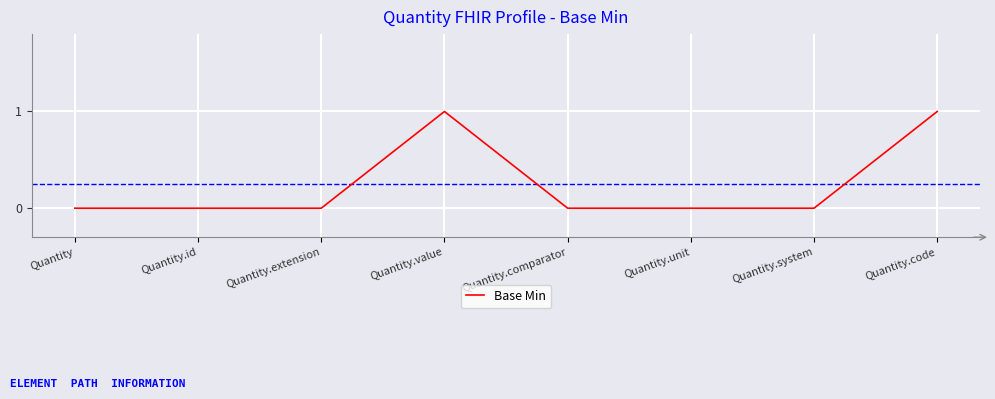

What position from the right is Quantity.value?

5